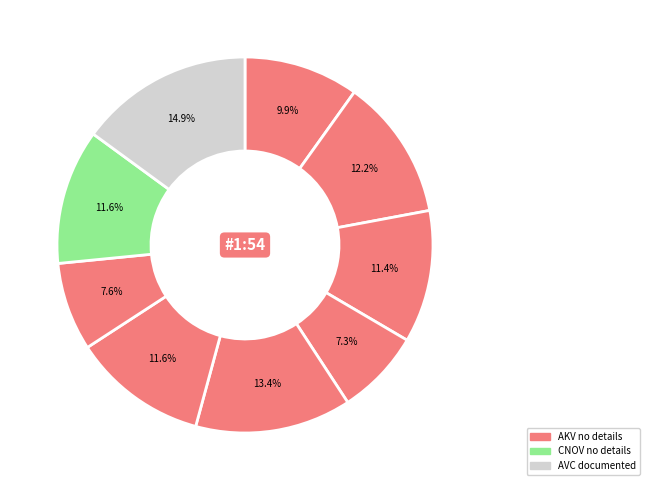

To the nearest percent, what is the difference between the largest and smallest slice percentages?

8%